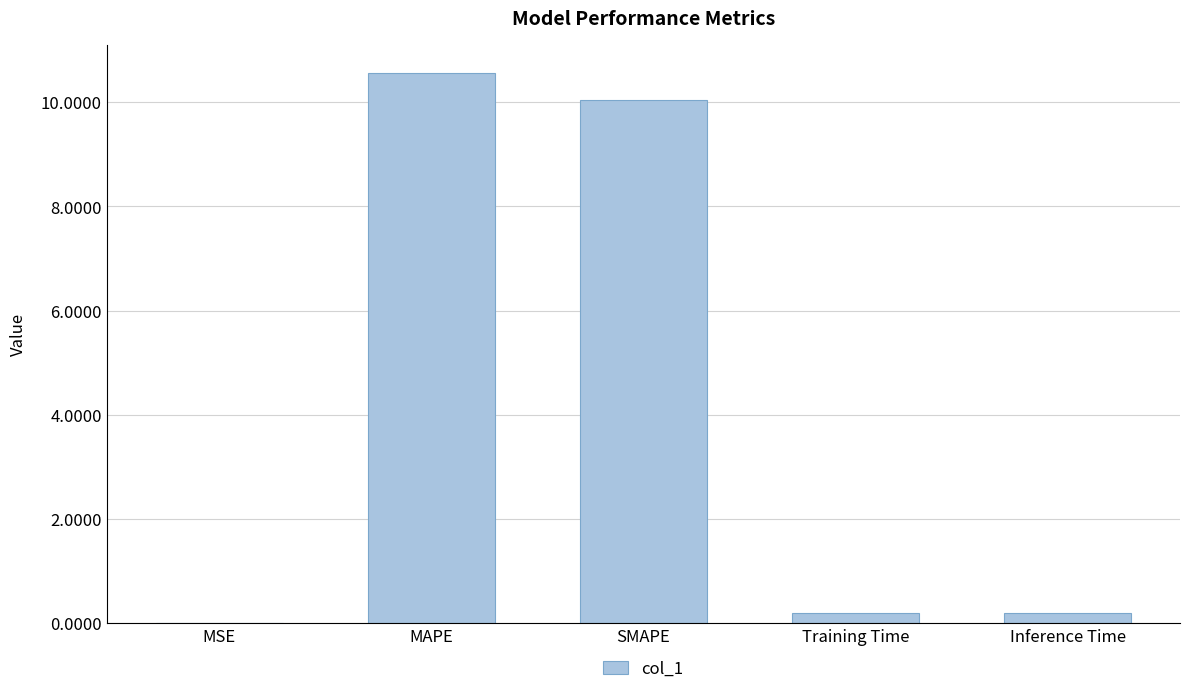

Is it true that the value at MSE is 0.0?

True